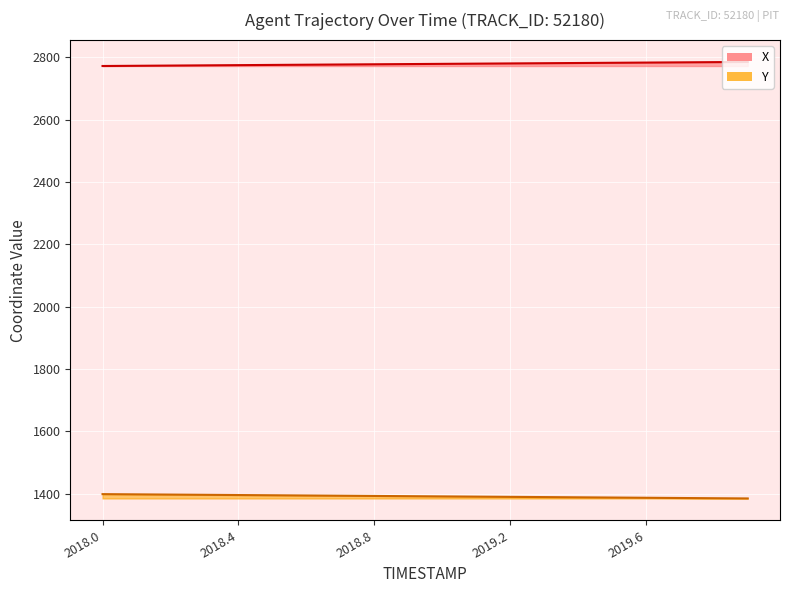

Which series has the largest total across all categories?

X